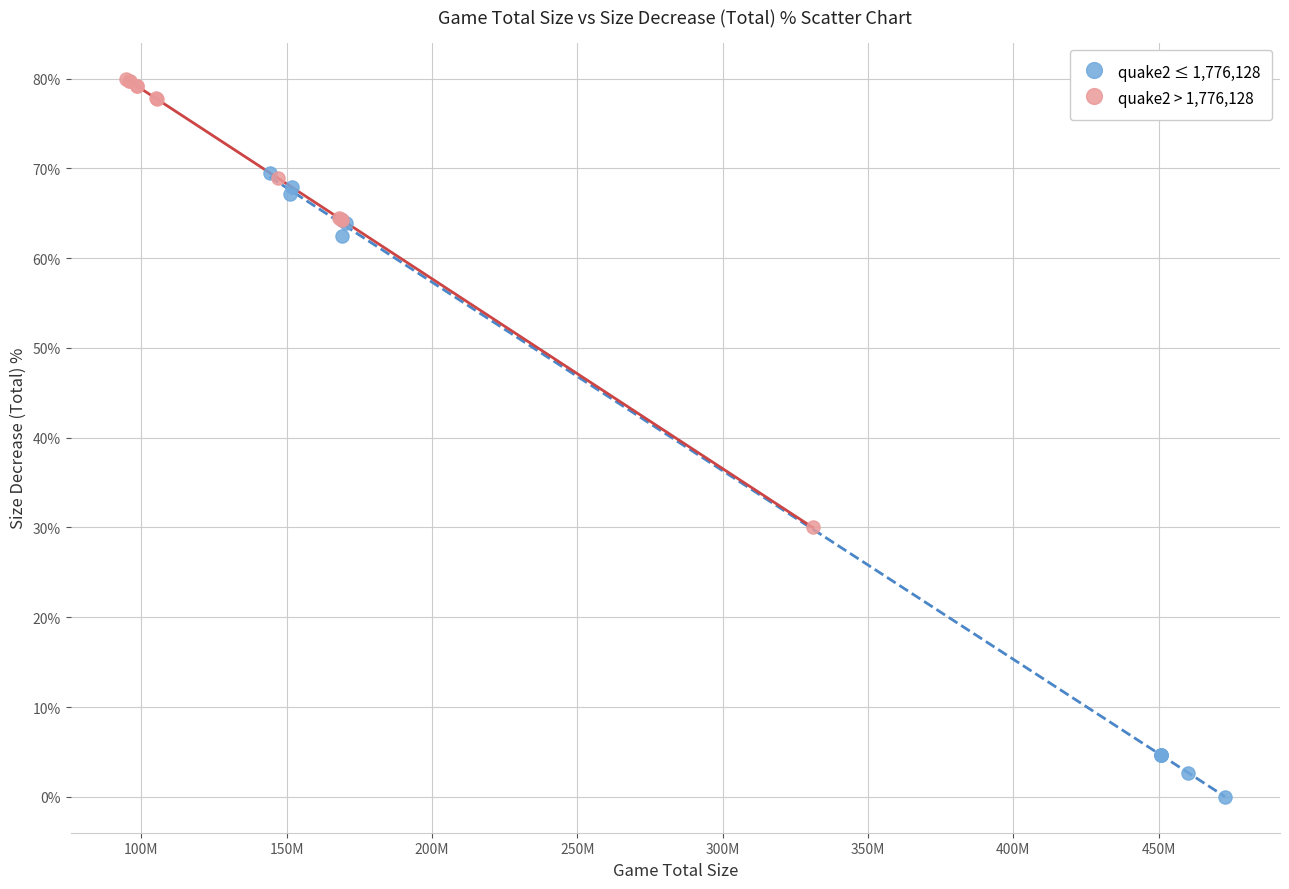

What are all the series names shown in the legend?

quake2 ≤ 1,776,128, quake2 > 1,776,128